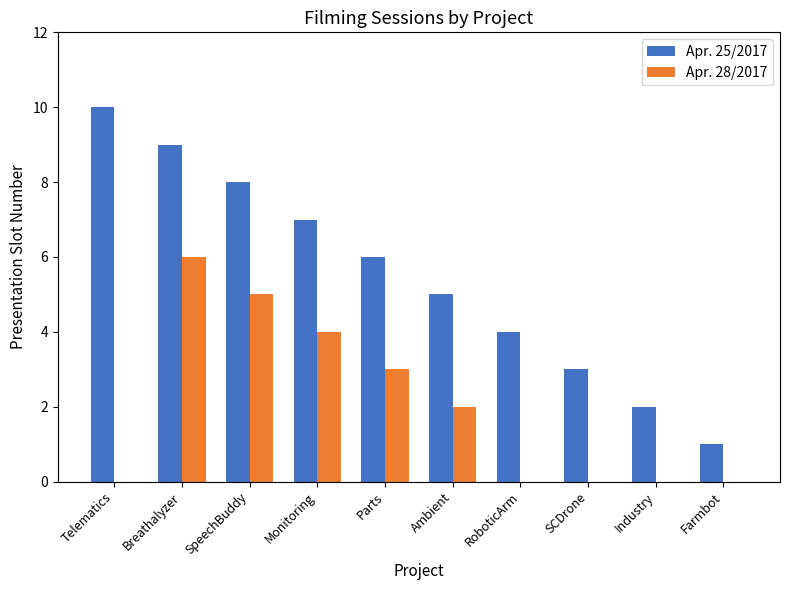

Which series has the largest total across all categories?

Apr. 25/2017